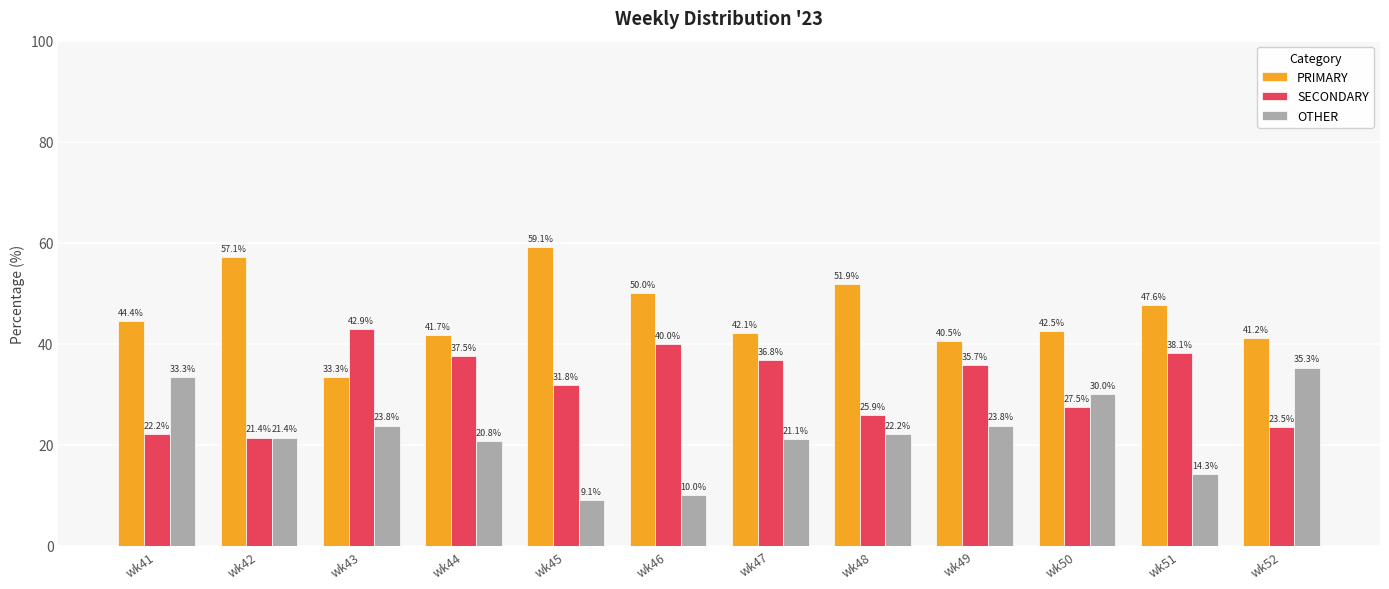

Which series has the largest total across all categories?

PRIMARY